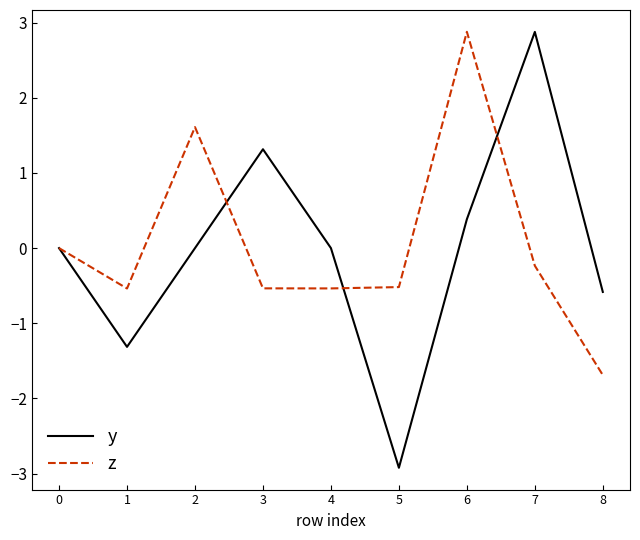

What is the difference between the maximum and minimum values in the z series?

4.6